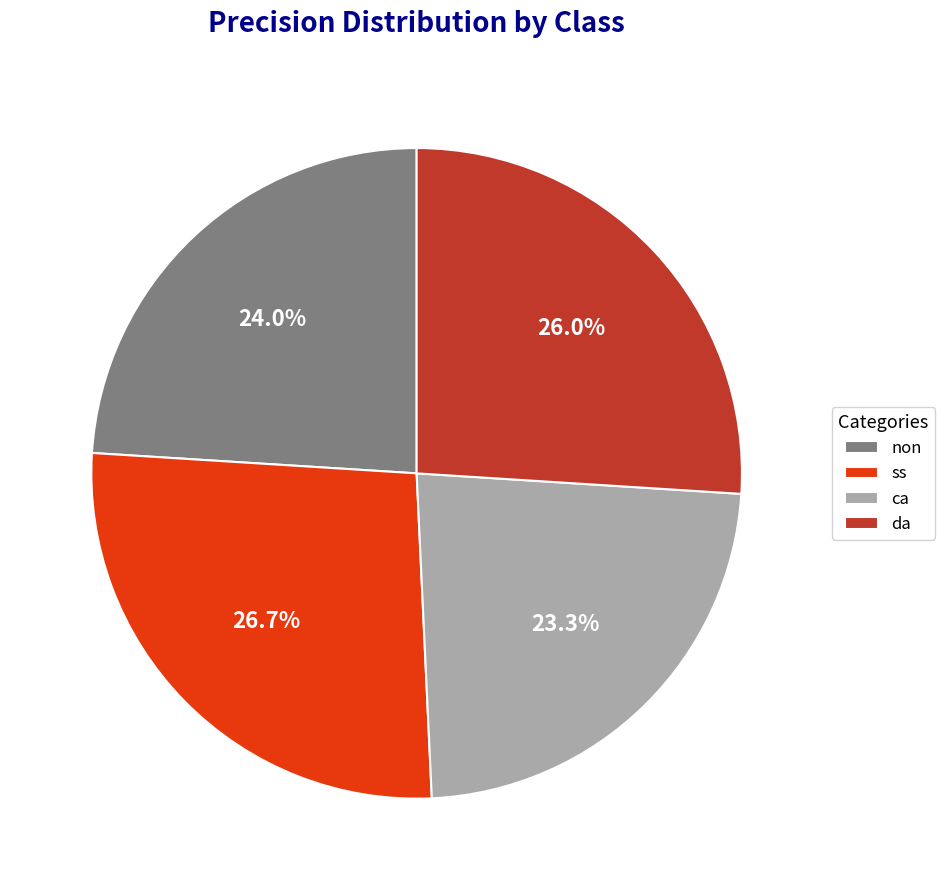

To the nearest percent, what percentage of the pie is da?

26%